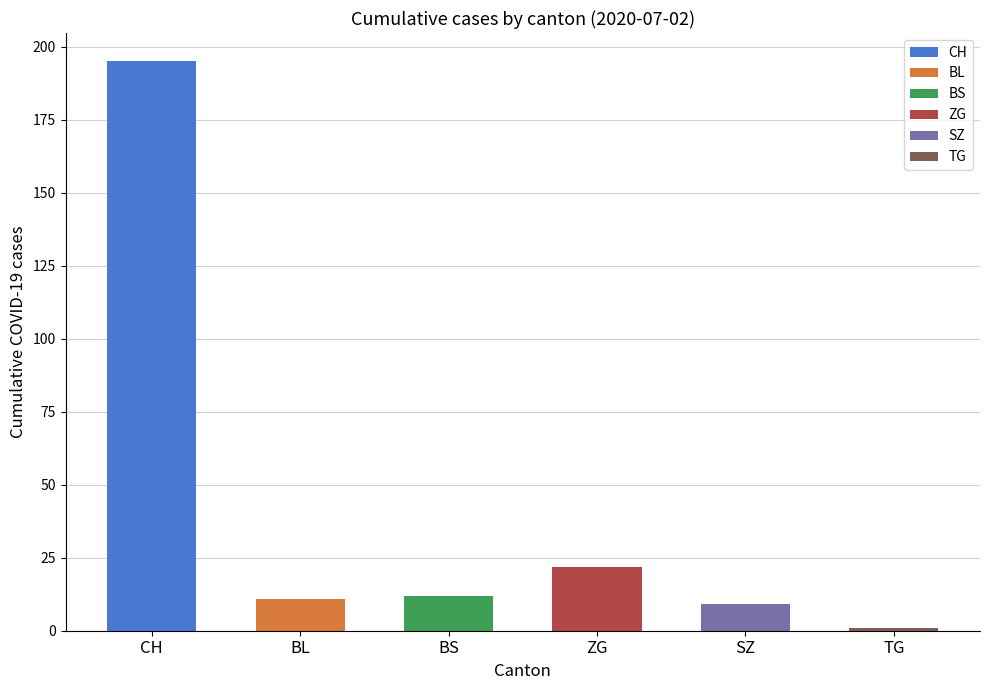

What is the greatest value displayed?

195